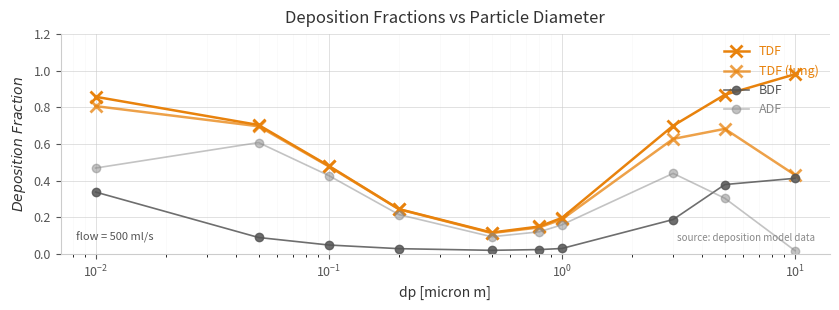

How many categories are shown in the chart?

10